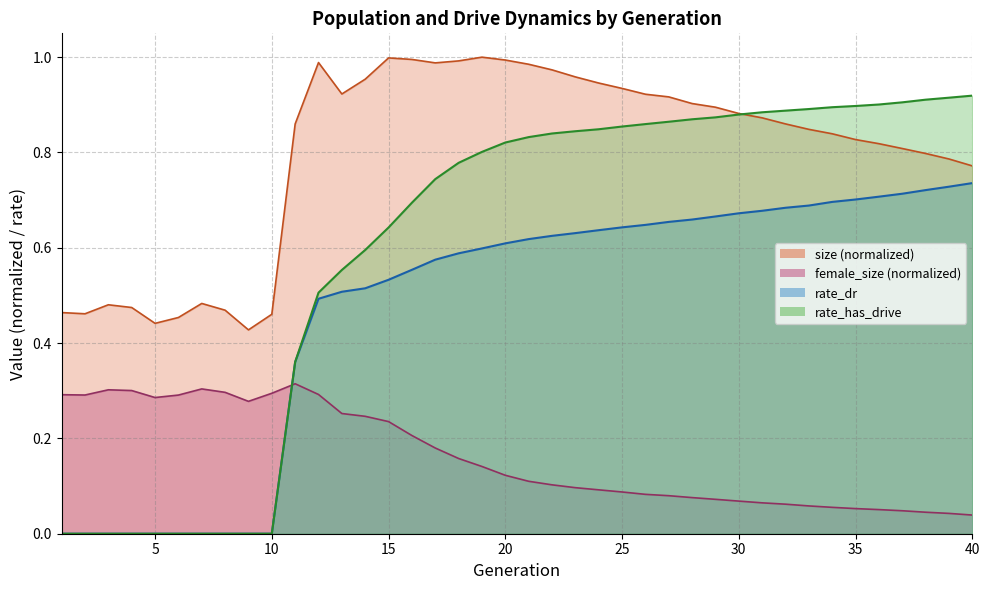

Rank the series by their maximum value, from highest to lowest.

size, rate_has_drive, rate_dr, female_size